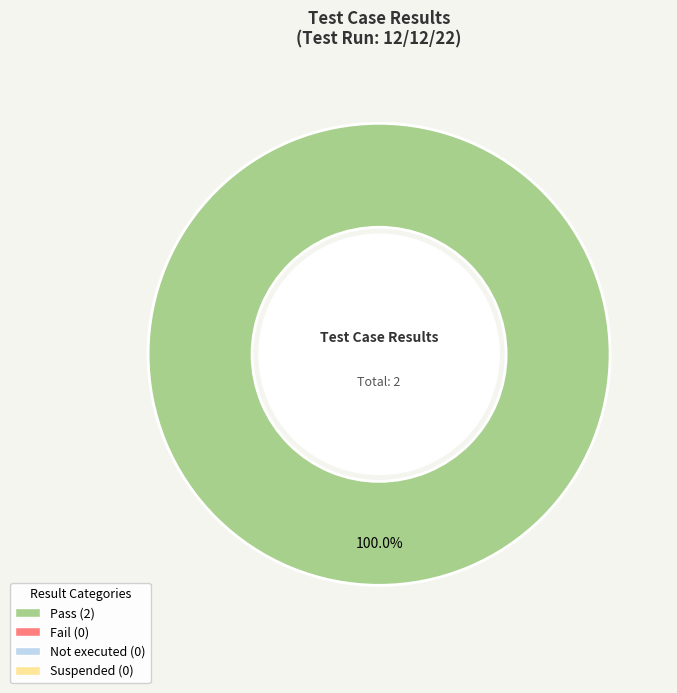

Is there a majority slice in this chart?

Yes